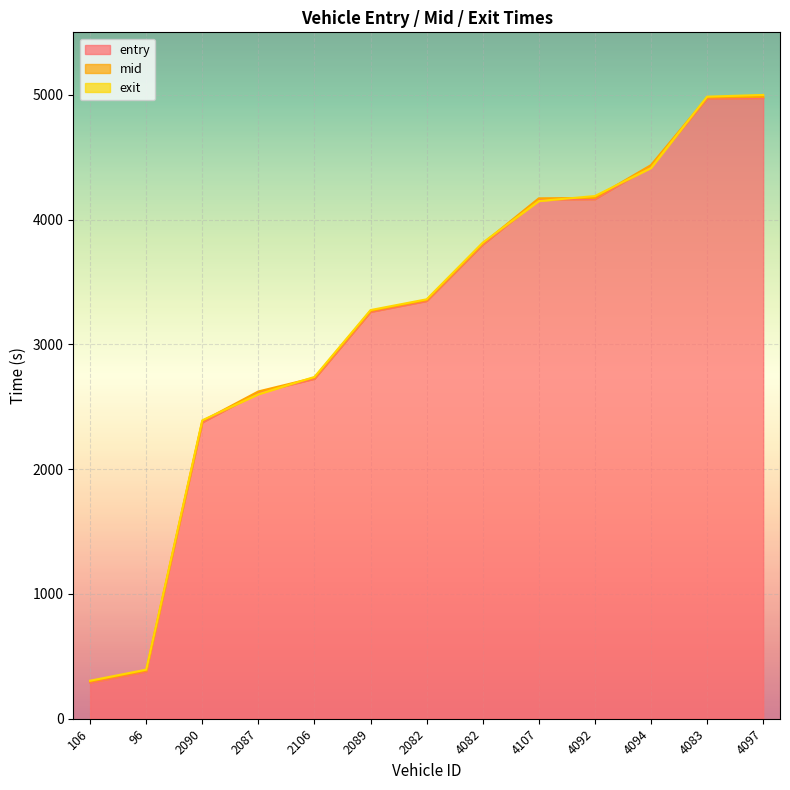

The value of entry at 2090 is 2374.6. True or false?

True